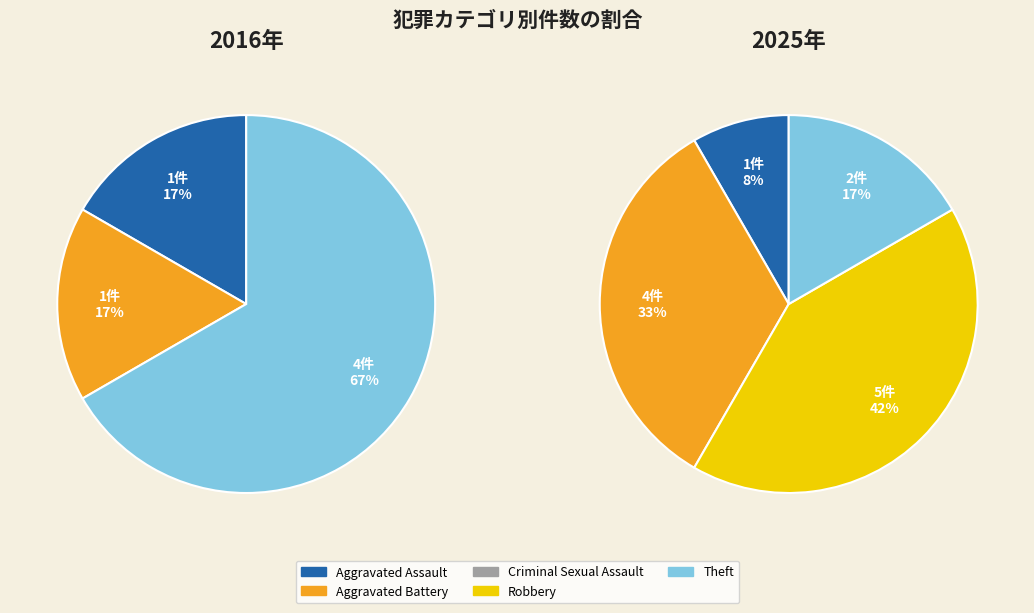

Between 4 and values_2025, which is larger?

4